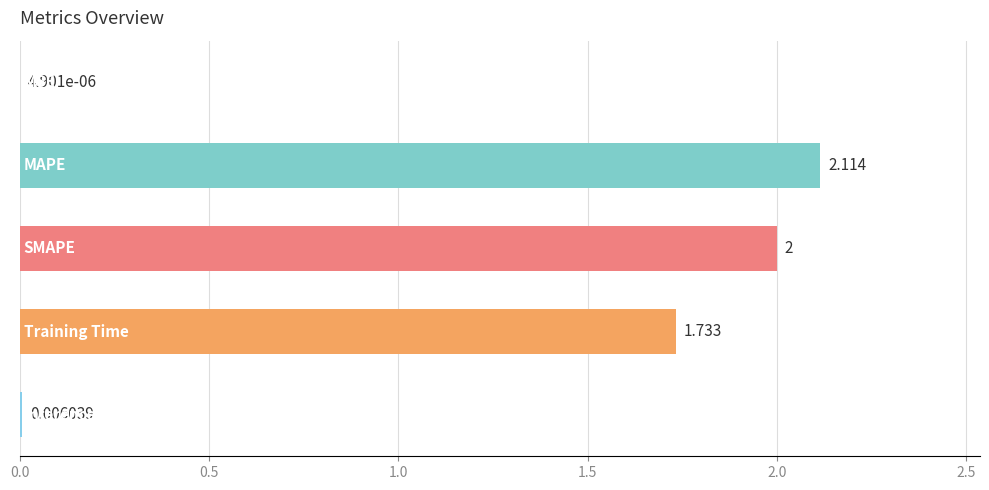

What is the sum of all values?

5.9